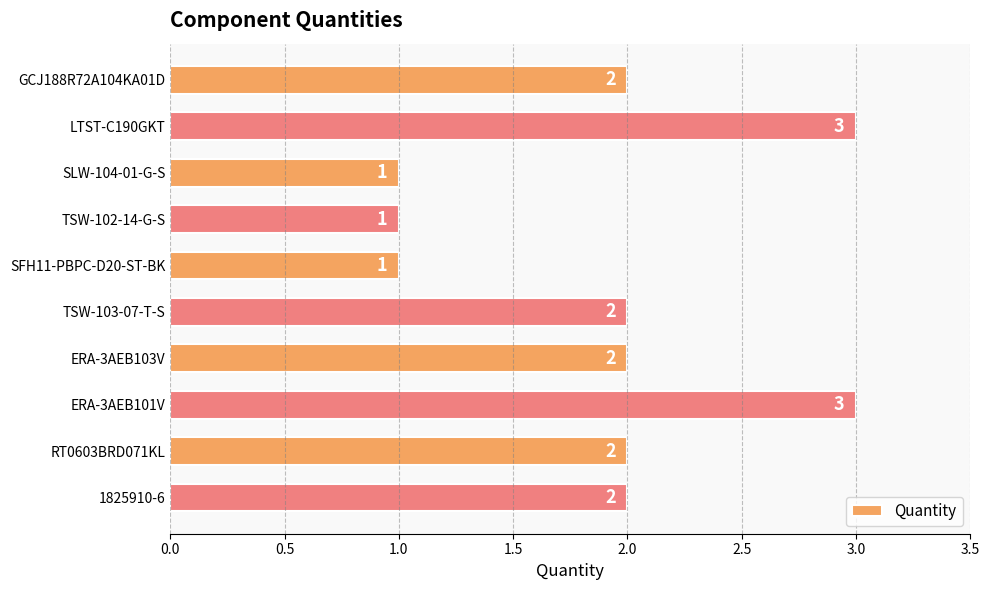

Reading top to bottom, transcribe all the data shown in this chart.

2	3	1	1	1	2	2	3	2	2